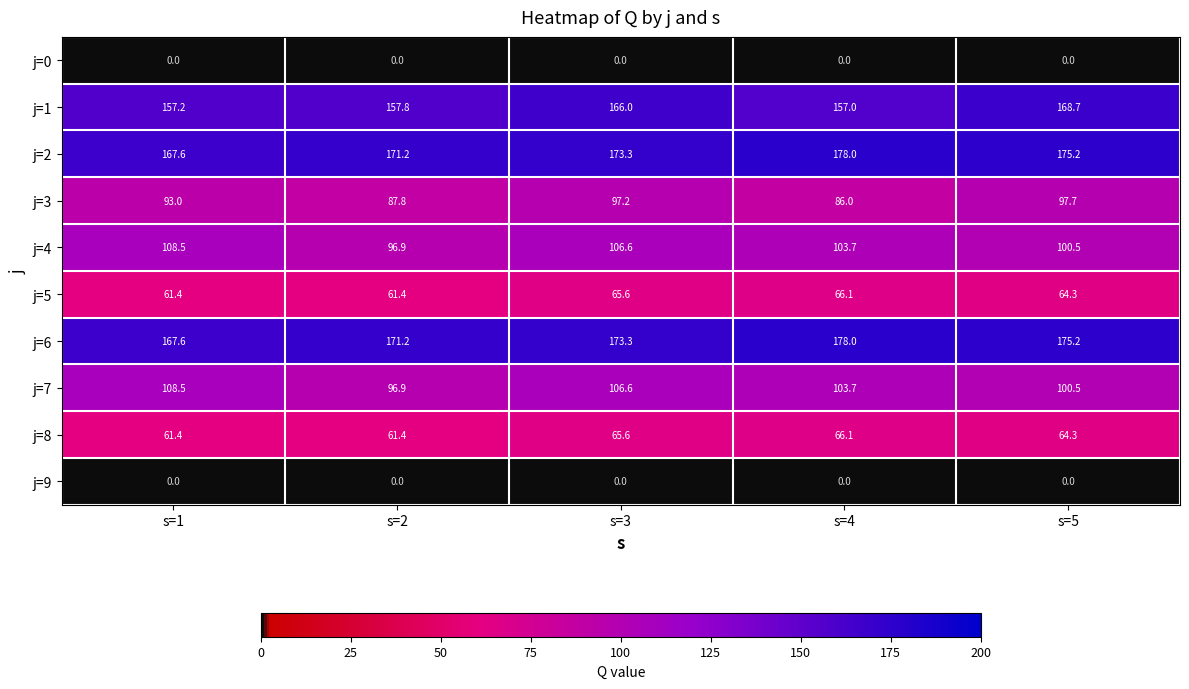

What is the greatest value displayed?

178.0